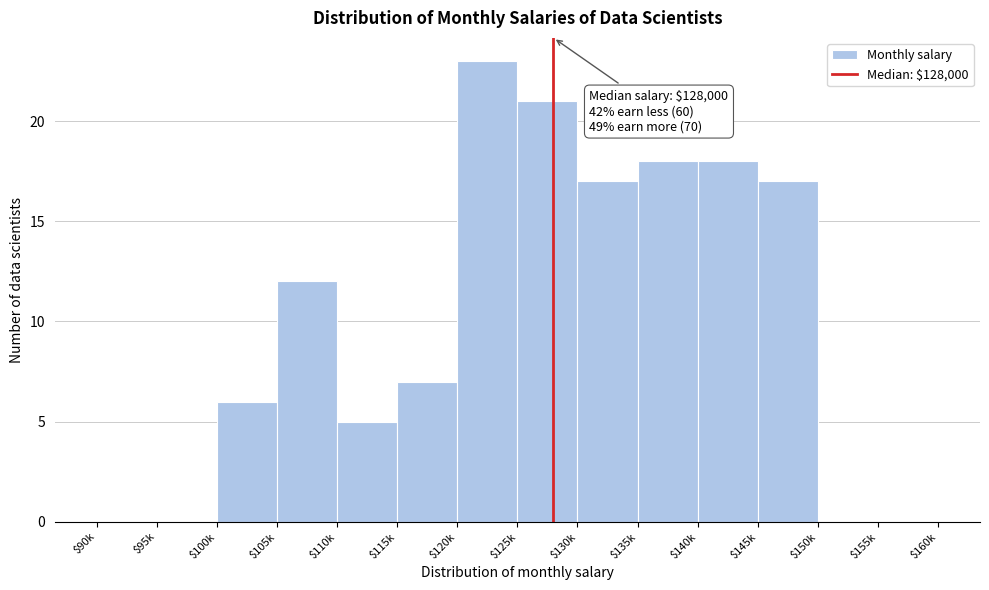

The chart shows a value of 12 at $145k. True or false?

False